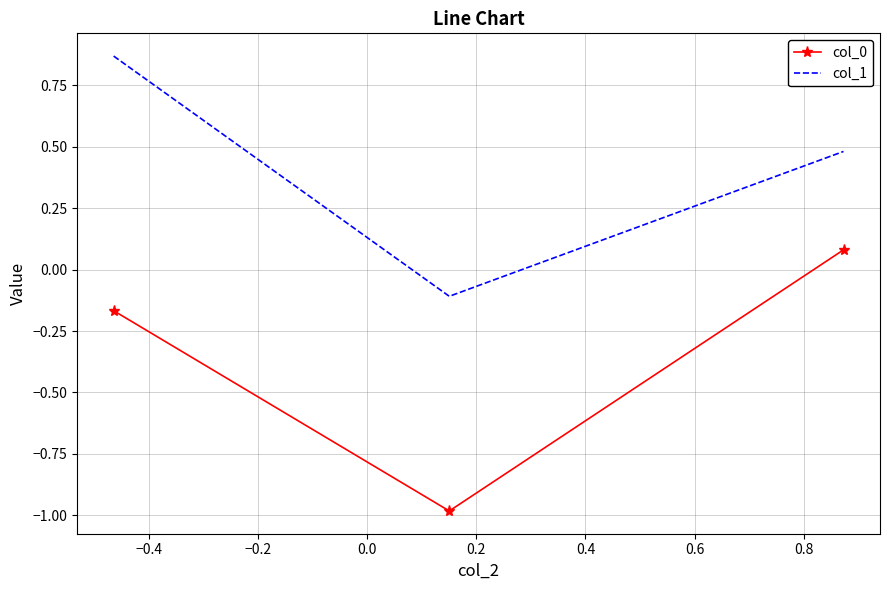

List the series in order of their overall mean, lowest first.

col_0, col_1